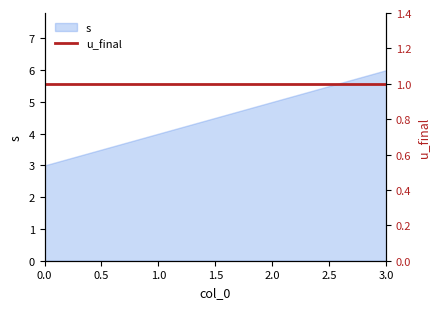

What is the sum of the values at 0 and 1?

7